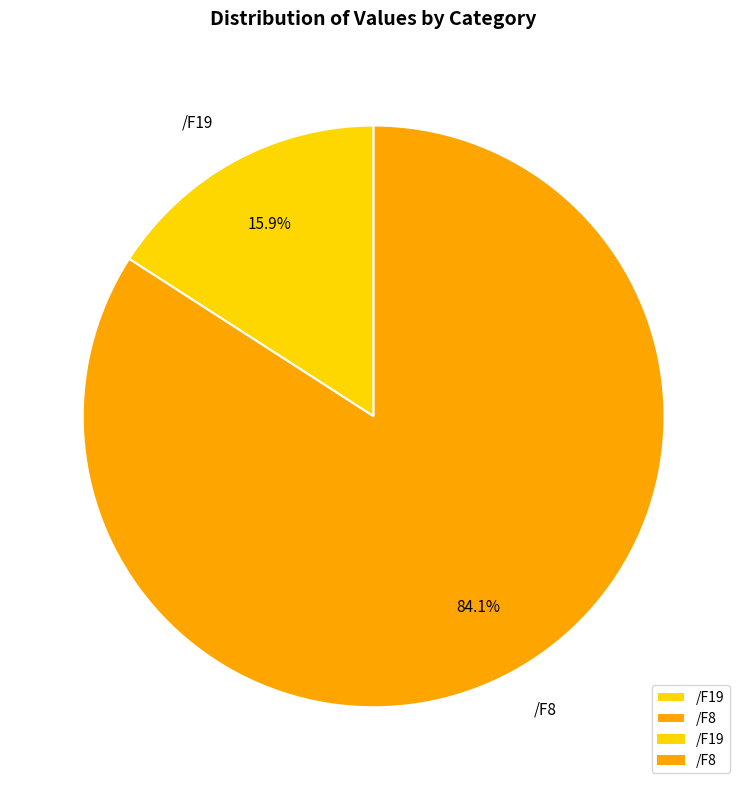

To the nearest percent, what is the difference between the /F19 and /F8 slice percentages?

68%